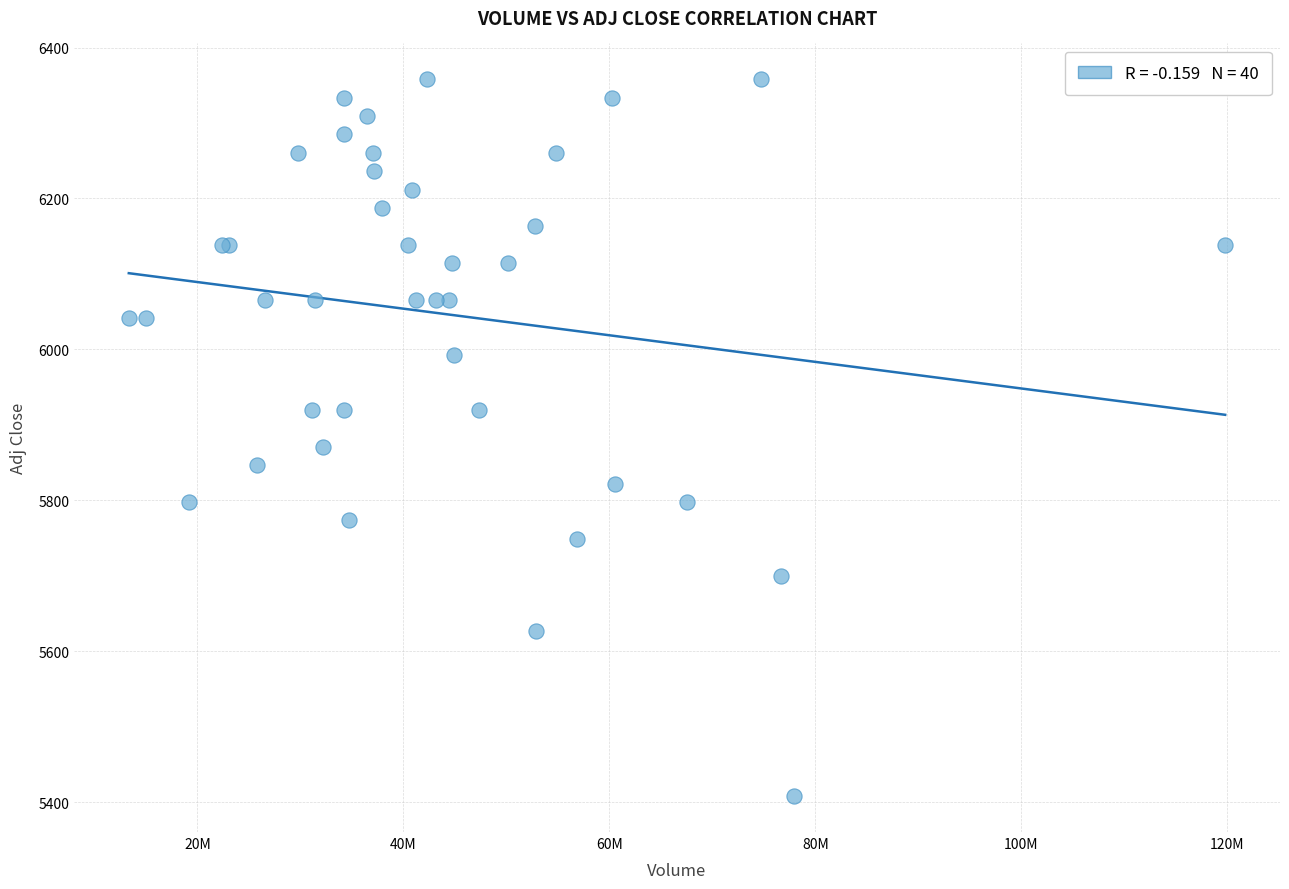

What Y value in the scatter plot is closest to 5882?

5870.7